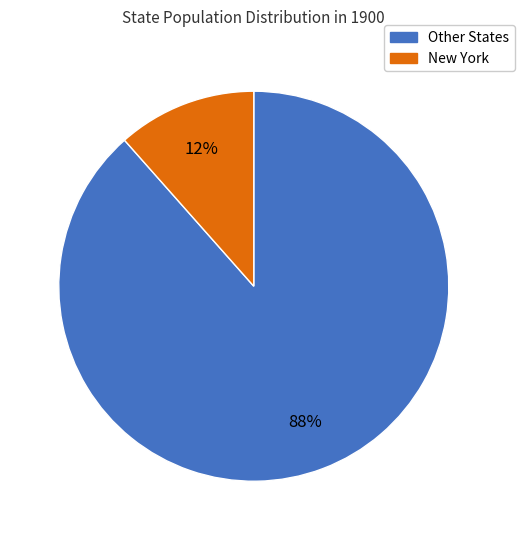

How many segments does this pie chart have?

2